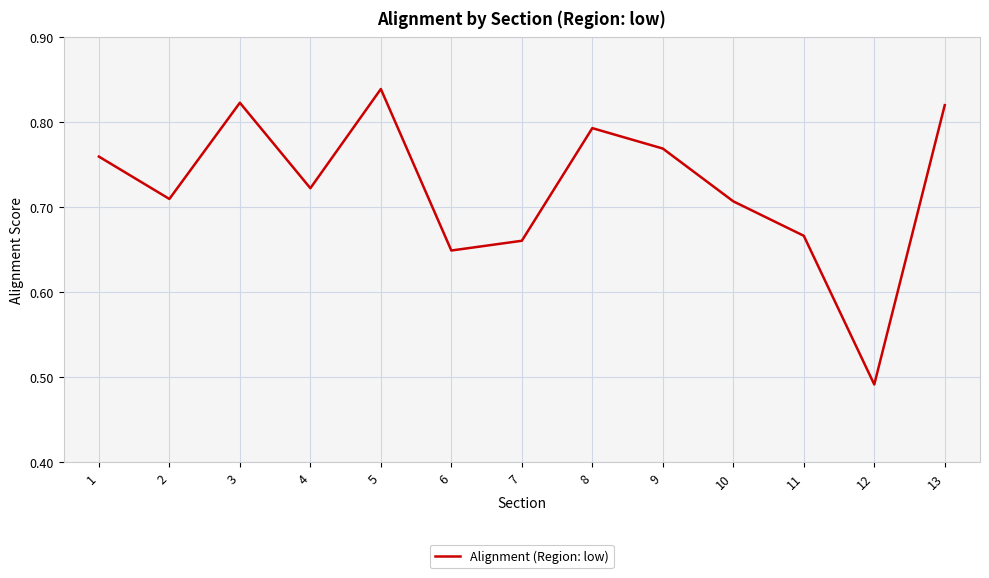

At which label is the value closest to 0?

12